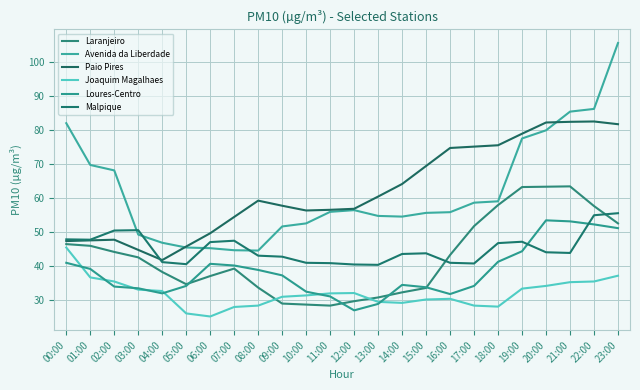

What is the label of the 24th point from the right?

00:00